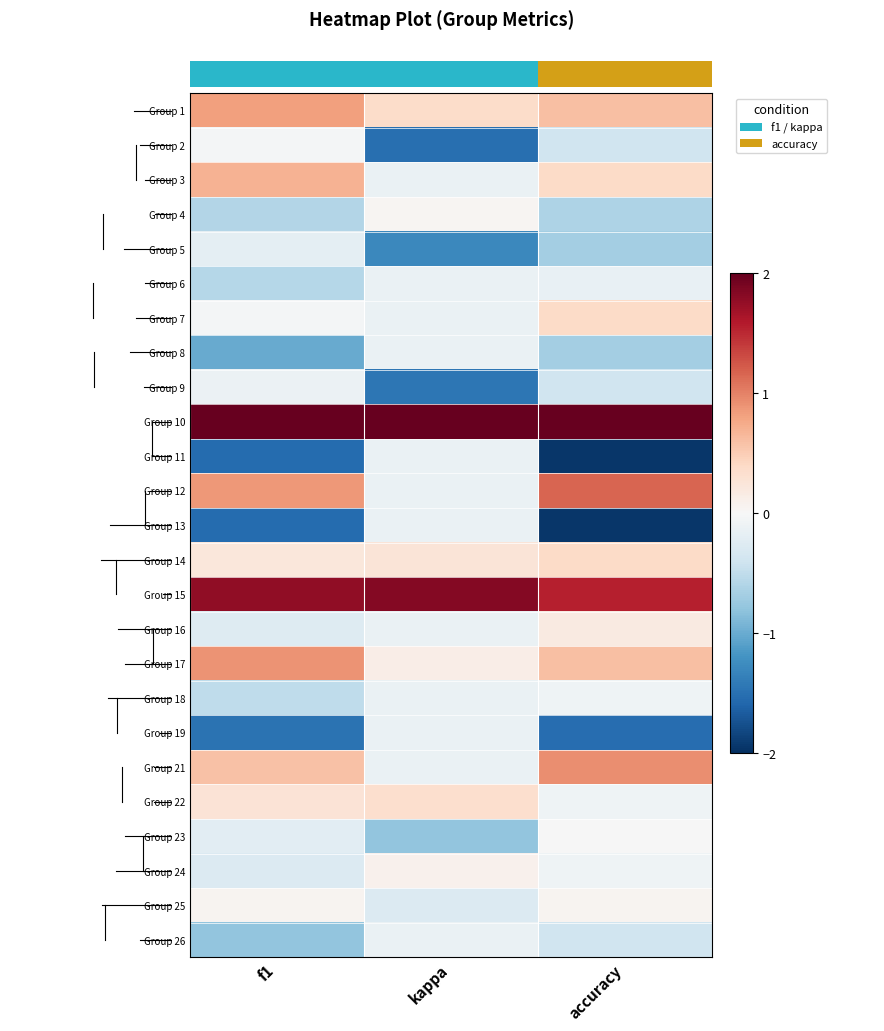

What is the minimum value shown in the chart?

-2.0